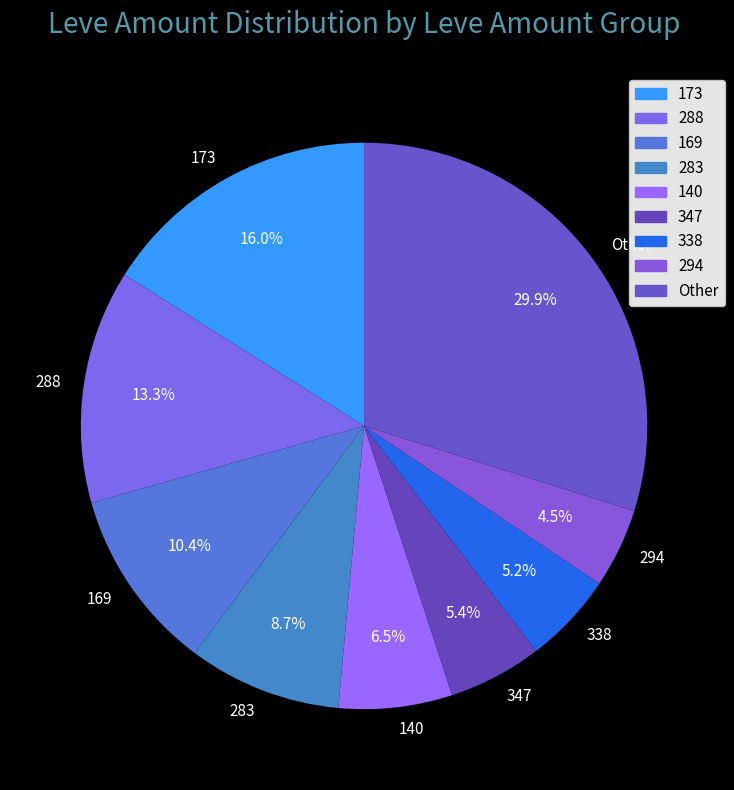

Is there a majority slice in this chart?

No